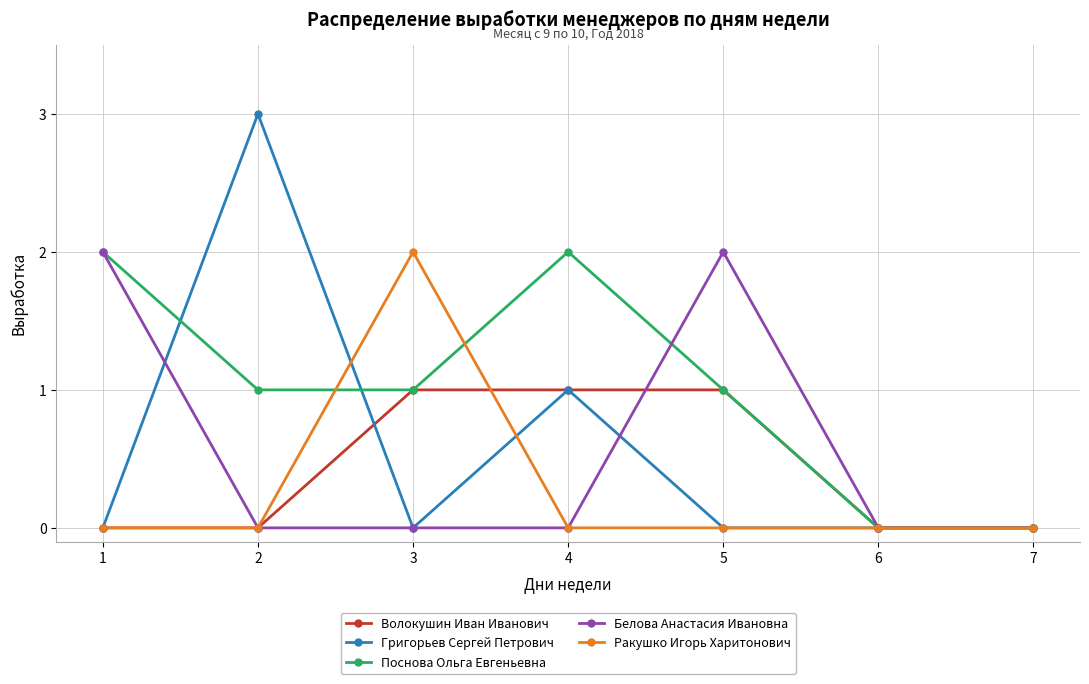

Reading left to right, list all the values displayed in this chart.

Волокушин Иван Иванович: 1=0	2=0	3=1	4=1	5=1	6=0	7=0
Григорьев Сергей Петрович: 1=0	2=3	3=0	4=1	5=0	6=0	7=0
Поснова Ольга Евгеньевна: 1=2	2=1	3=1	4=2	5=1	6=0	7=0
Белова Анастасия Ивановна: 1=2	2=0	3=0	4=0	5=2	6=0	7=0
Ракушко Игорь Харитонович: 1=0	2=0	3=2	4=0	5=0	6=0	7=0